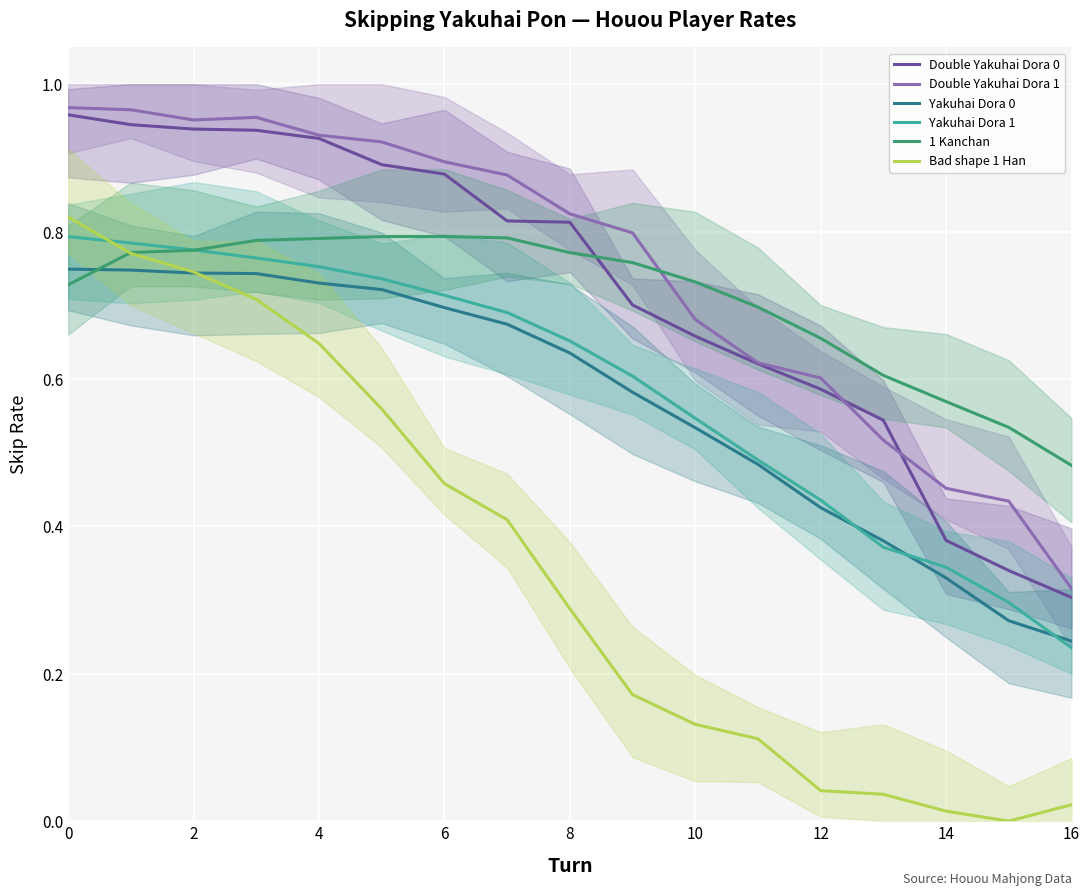

True or false: Bad shape 1 Han and Double Yakuhai Dora 1 cross at least once.

False